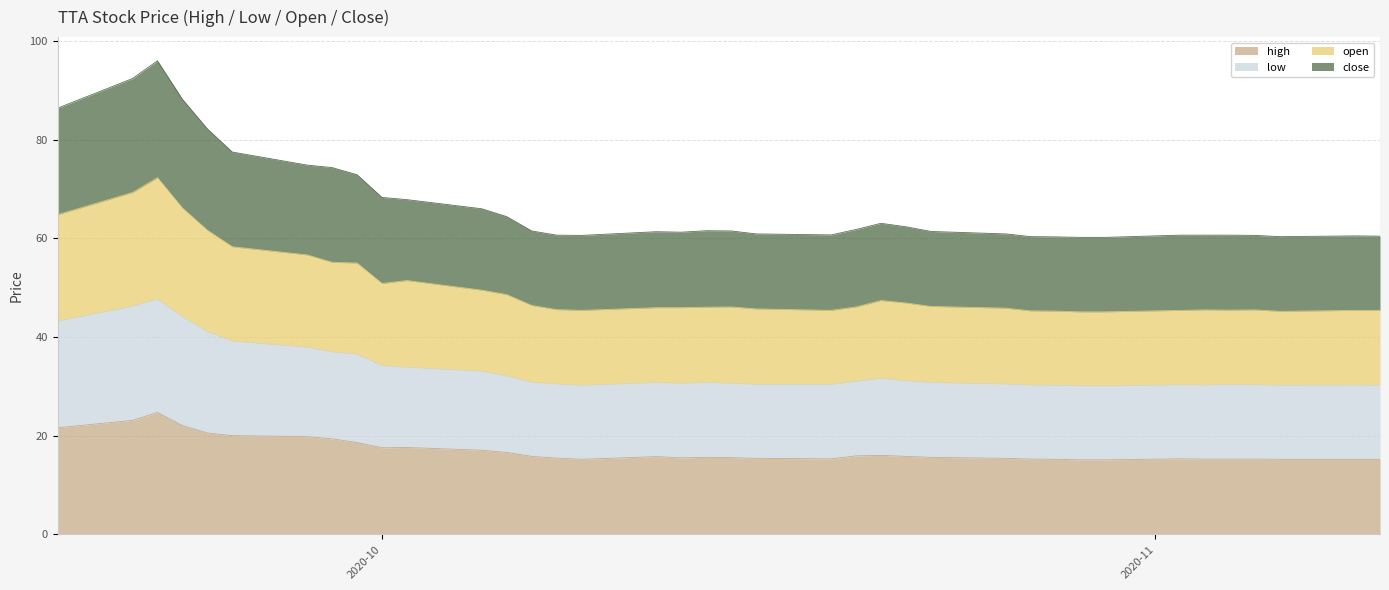

True or false: close and low cross at least once.

False